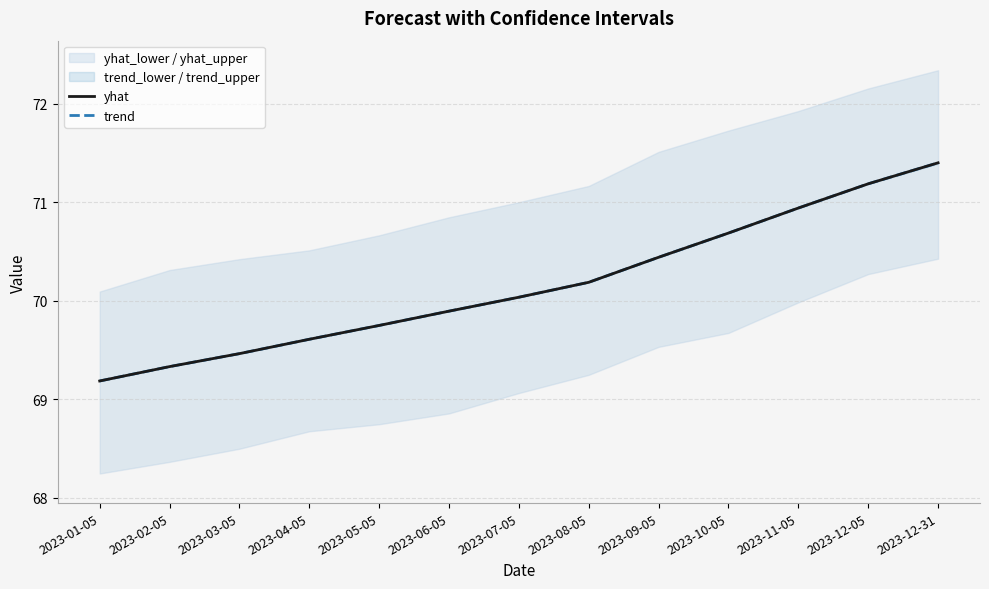

What value does the yhat series have at 2023-10-05?

70.7